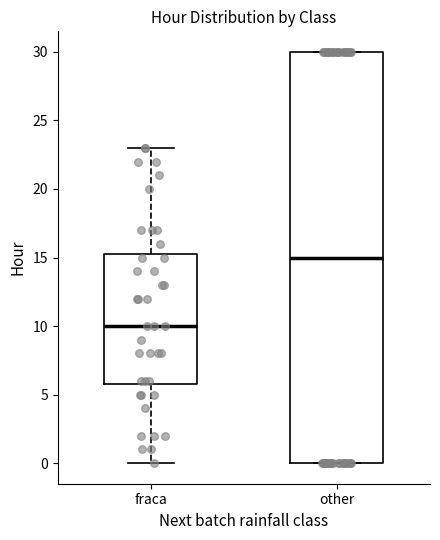

Comparing the boxes themselves (not the whiskers), which one is the tallest?

other